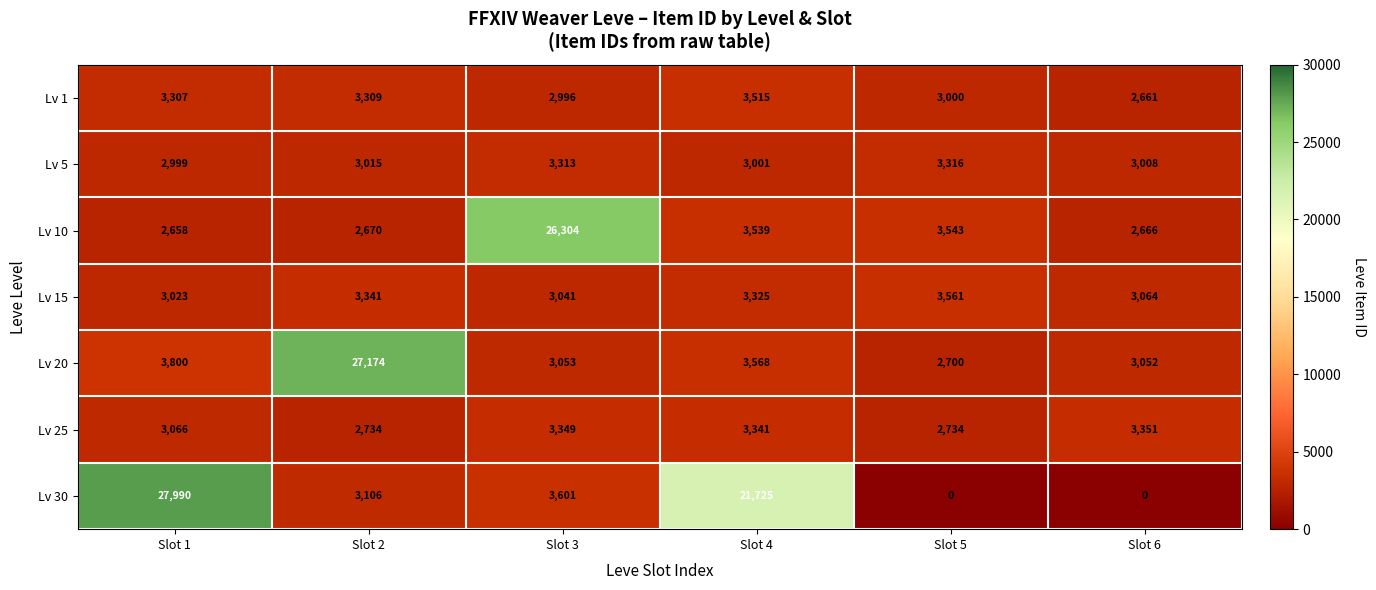

The value of Lv 10 at Slot 6 is 2666. True or false?

True